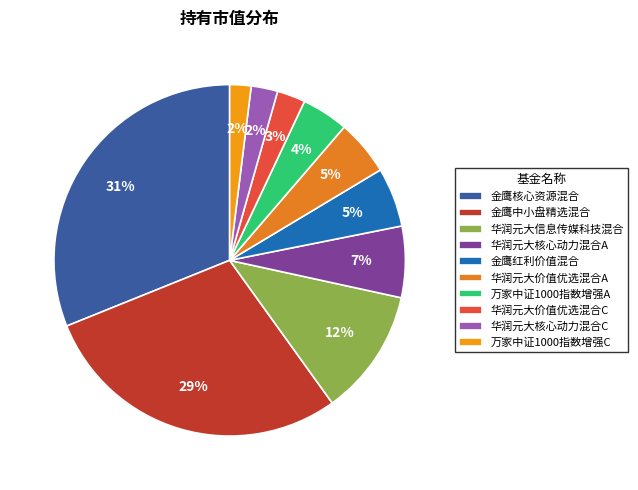

Does 华润元大价值优选混合C account for over 50% of the chart?

No